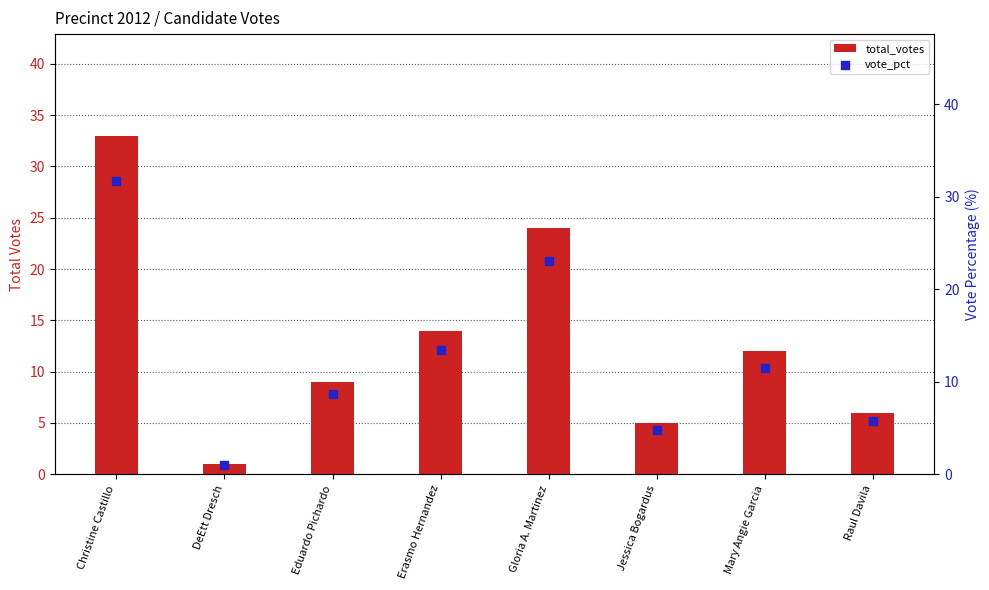

Which series reaches the maximum Y coordinate?

total_votes